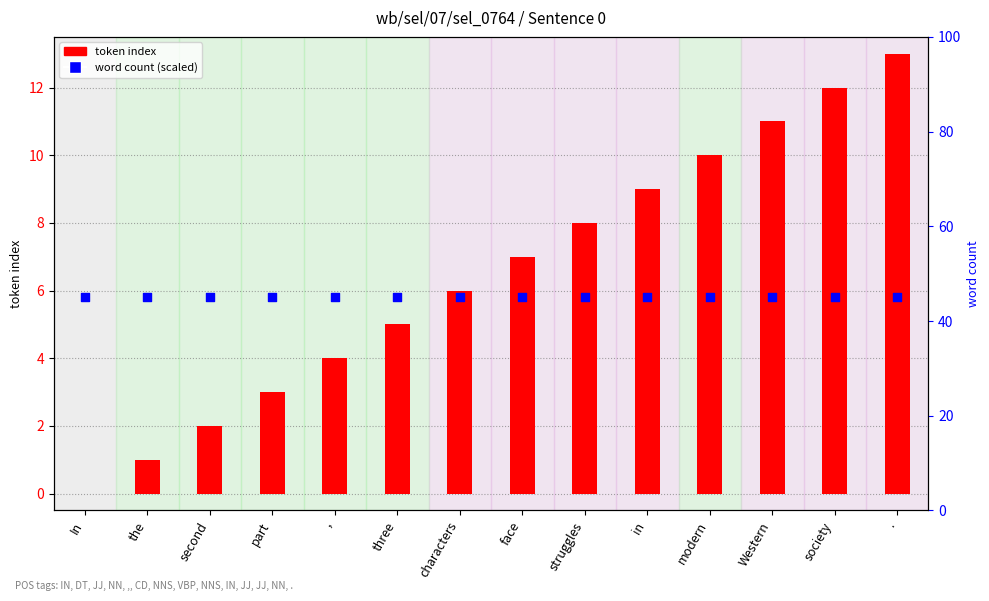

Which series contains the highest Y value?

word count (scaled)